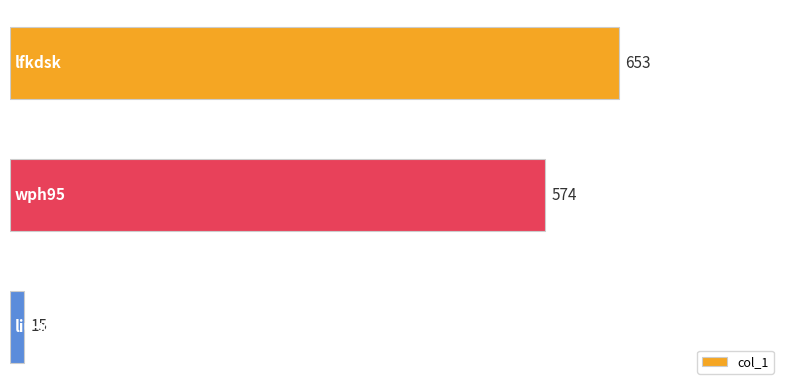

What is the value of the 2nd bar from the top?

574